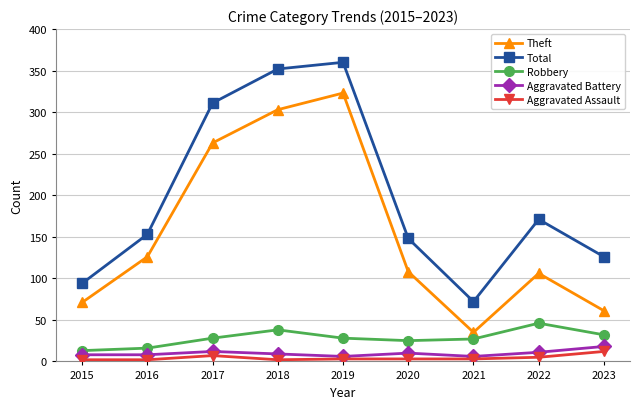

Where is the first local minimum for Theft?

2021